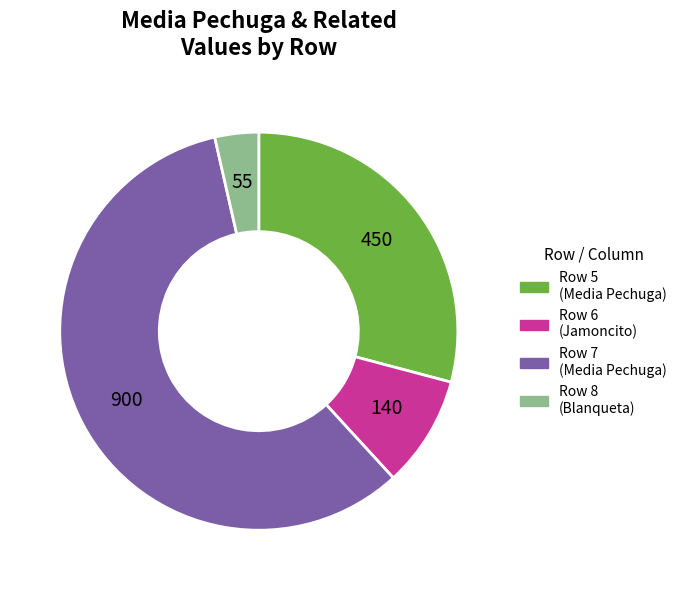

What is the majority slice?

Row 7